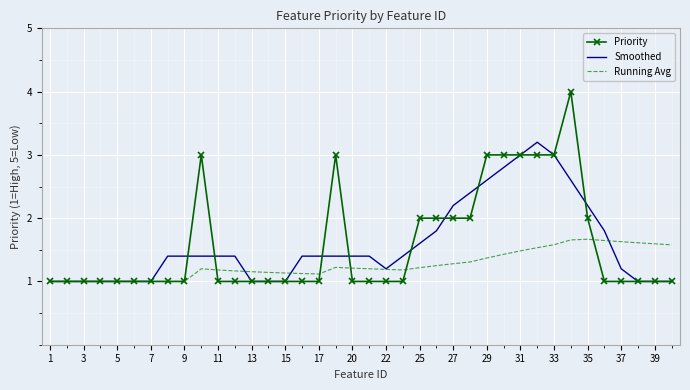

After their last crossing, which series has the higher values: Smoothed or Running Avg?

Running Avg